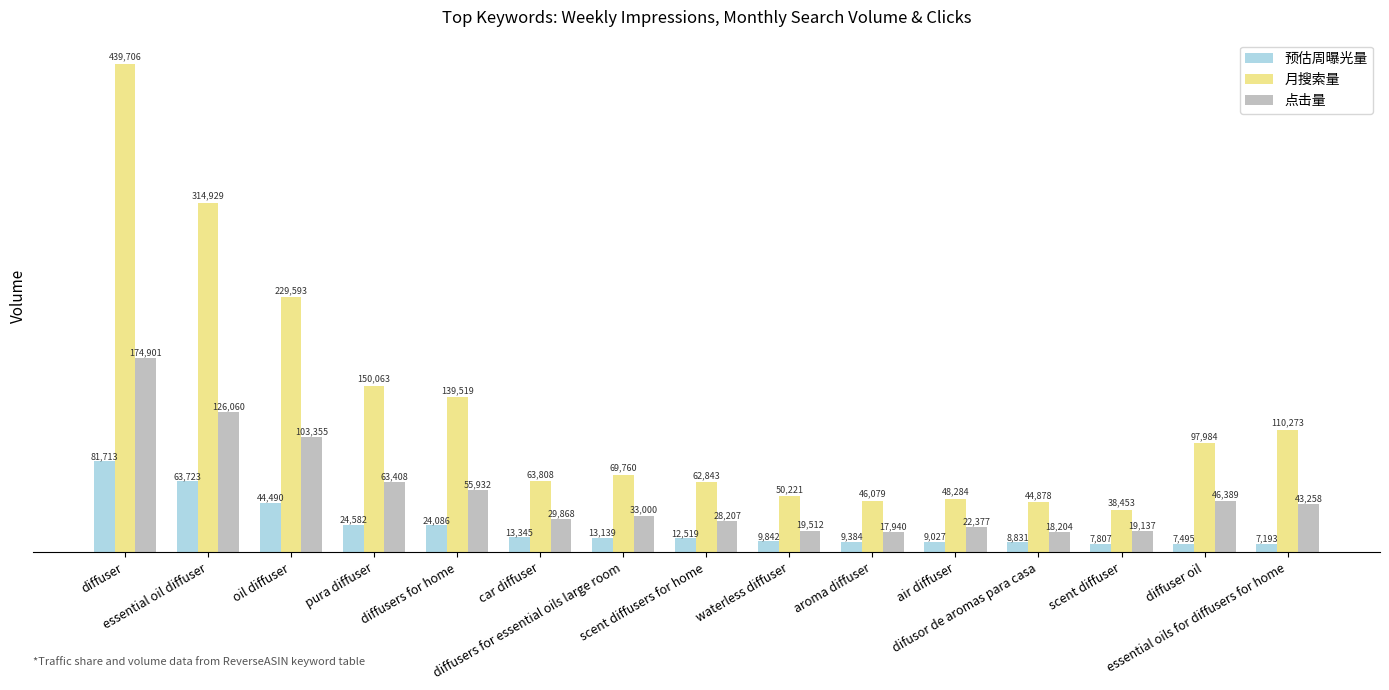

Rank the series by their average value, from lowest to highest.

预估周曝光量, 点击量, 月搜索量